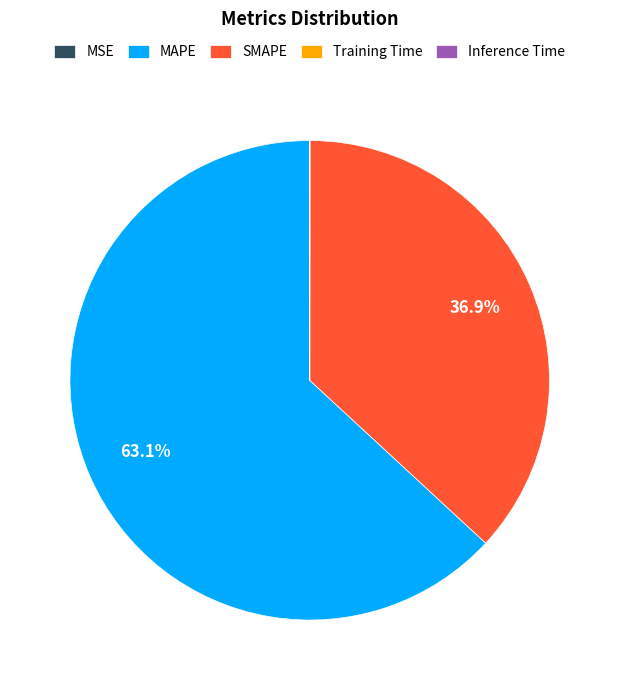

Which slice is the largest?

MAPE